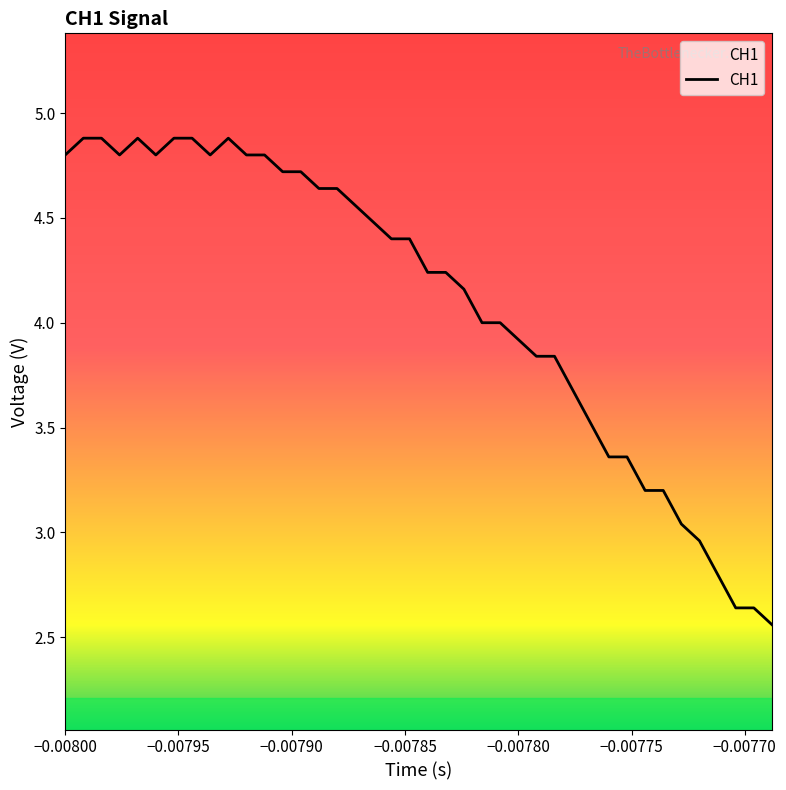

What is the difference between the maximum and minimum values?

2.3